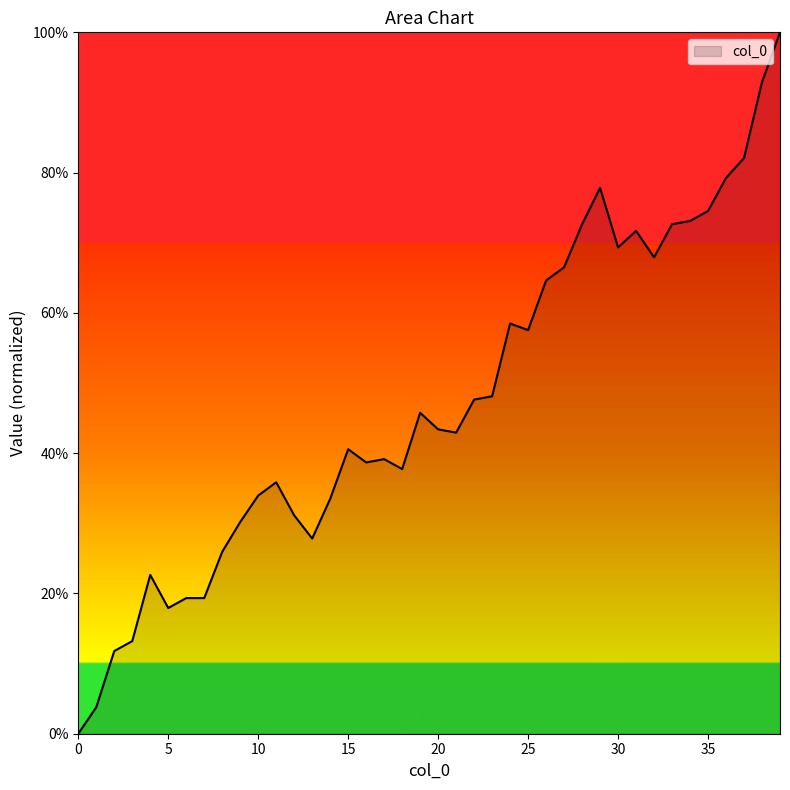

Count the number of data series in this chart.

1